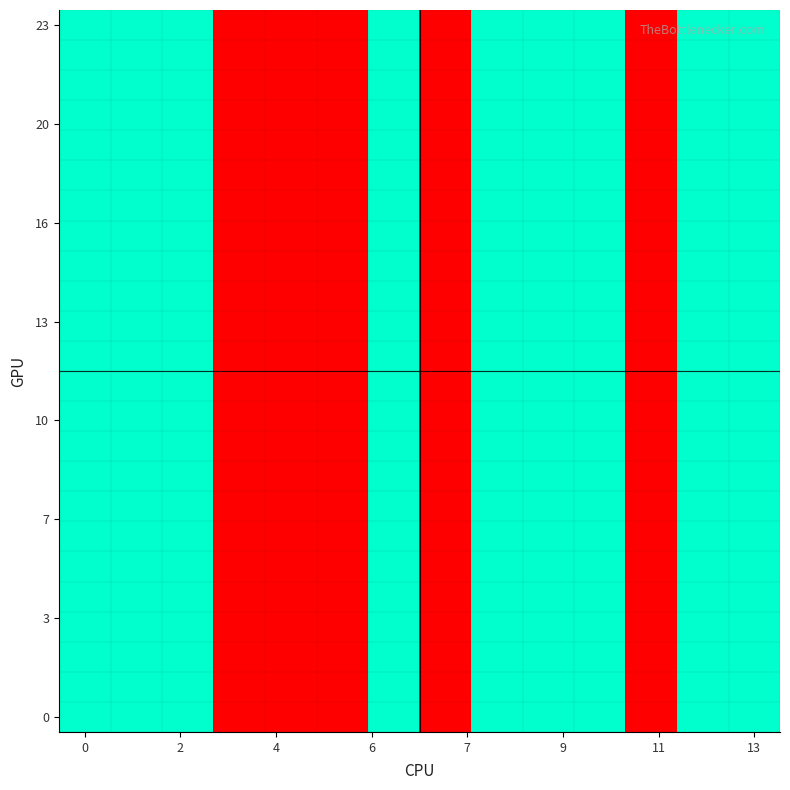

Count the number of categories in the chart.

14